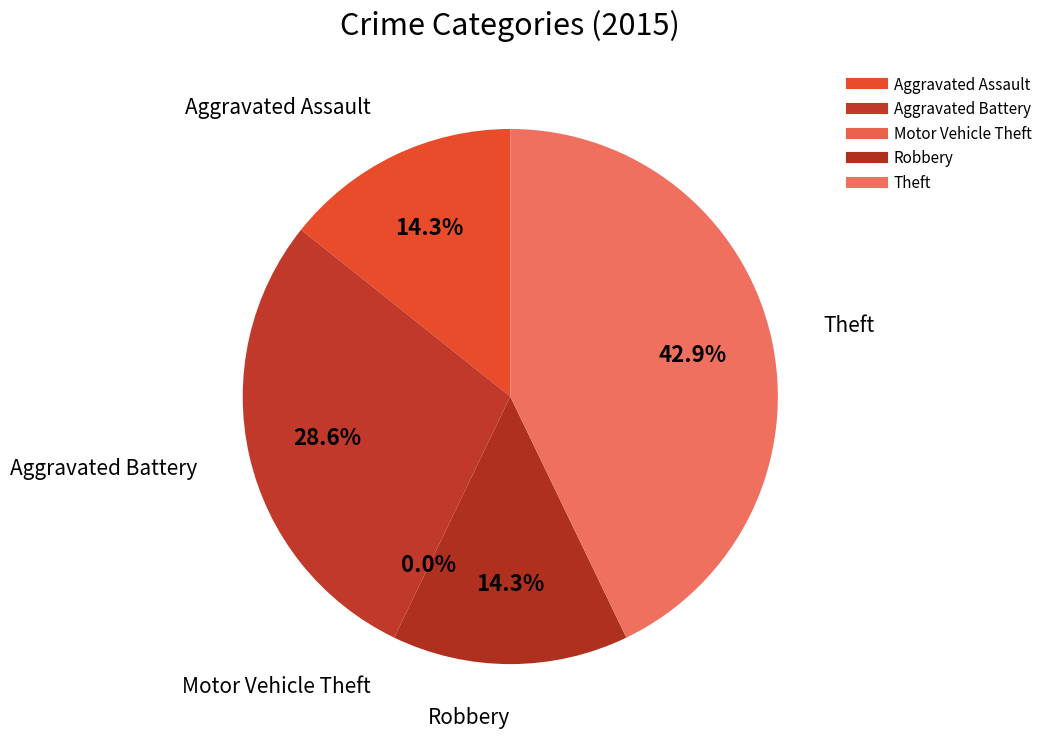

Do Theft and Robbery together represent more than half of the pie?

Yes